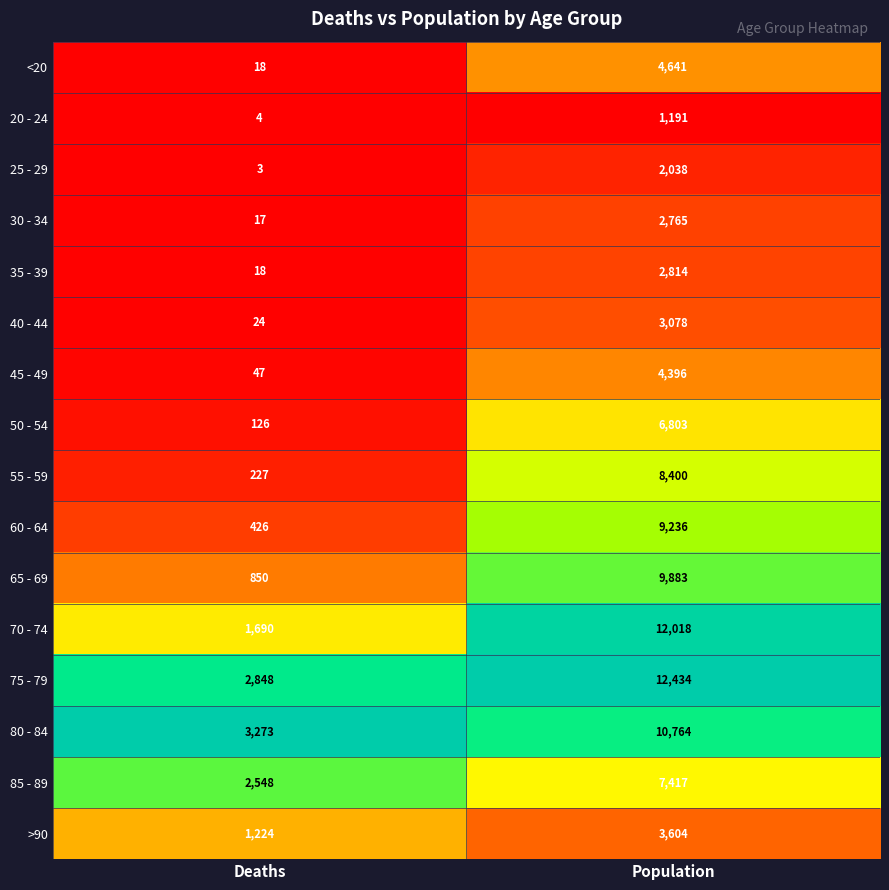

Is the value of 35 - 39 at Deaths greater than the value of 80 - 84 at Population?

No